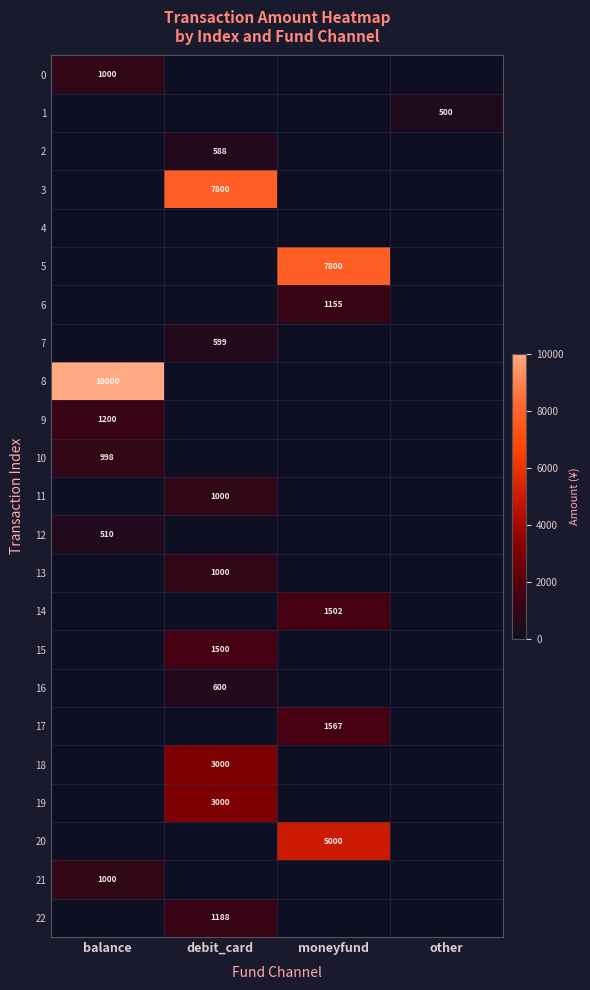

True or false: 9 has a value of 1200 at balance.

True